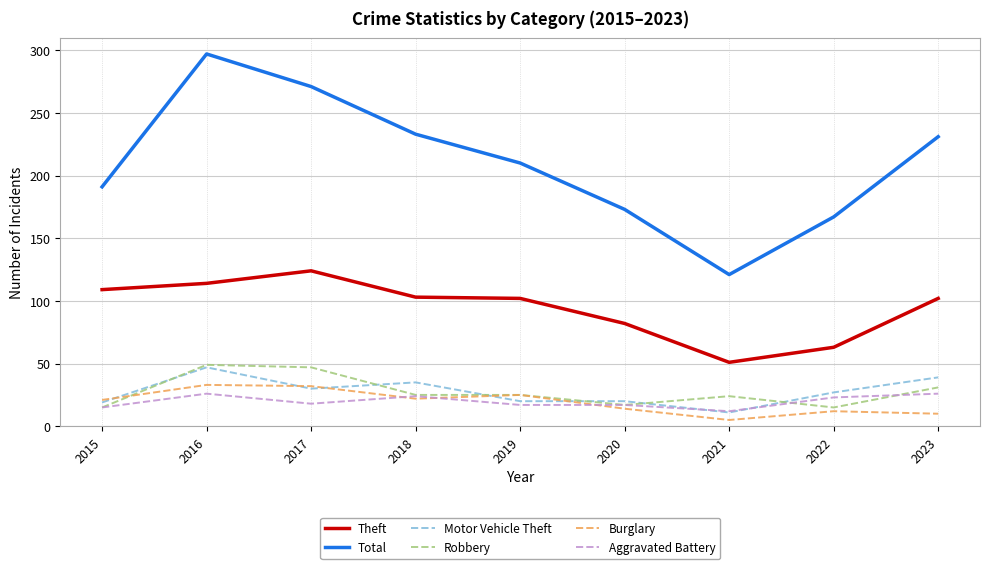

True or false: Aggravated Battery and Total intersect in this chart.

False